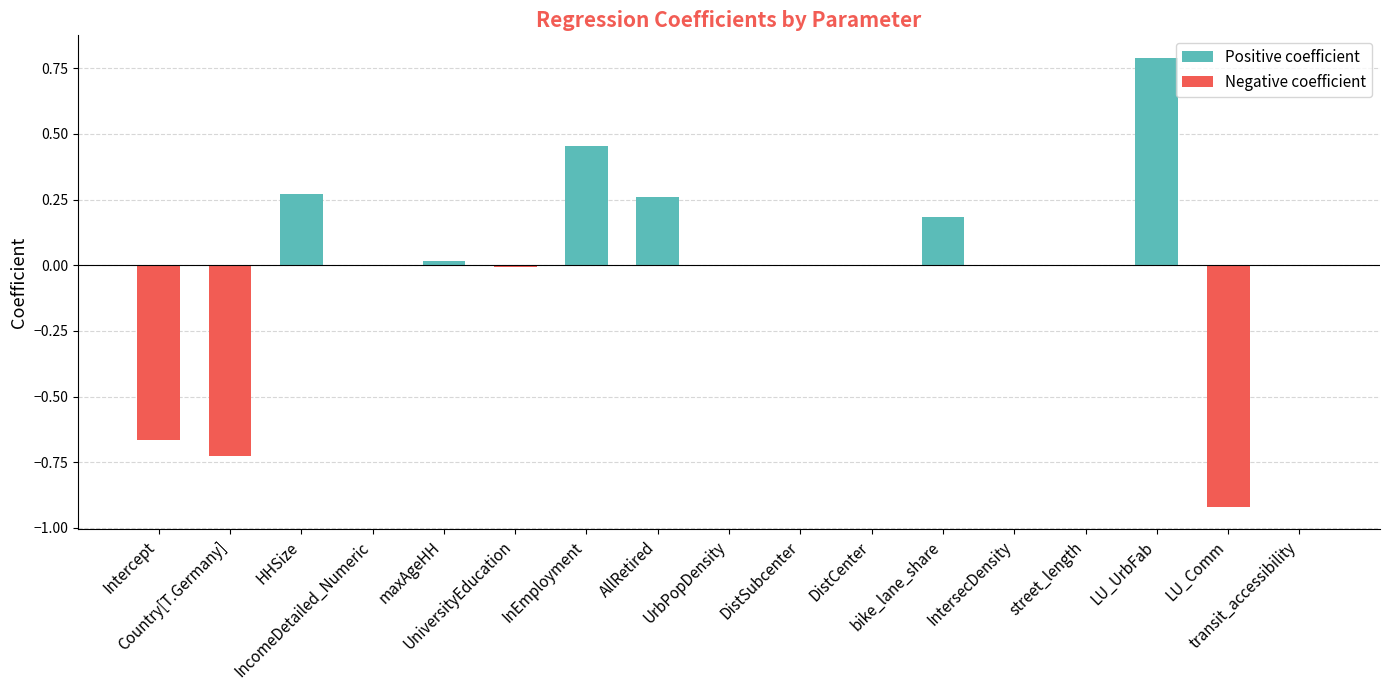

What is the greatest value displayed?

0.8